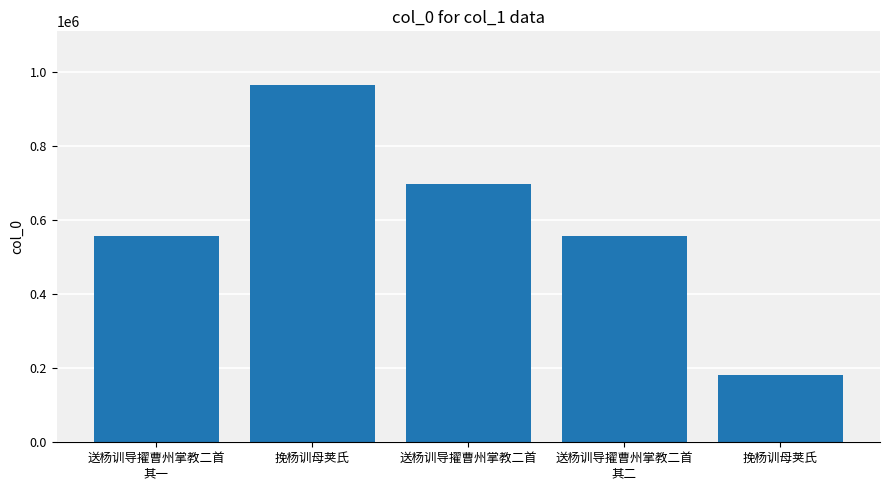

Between 挽杨训母荚氏 and 送杨训导擢曹州掌教二首, which is larger?

送杨训导擢曹州掌教二首